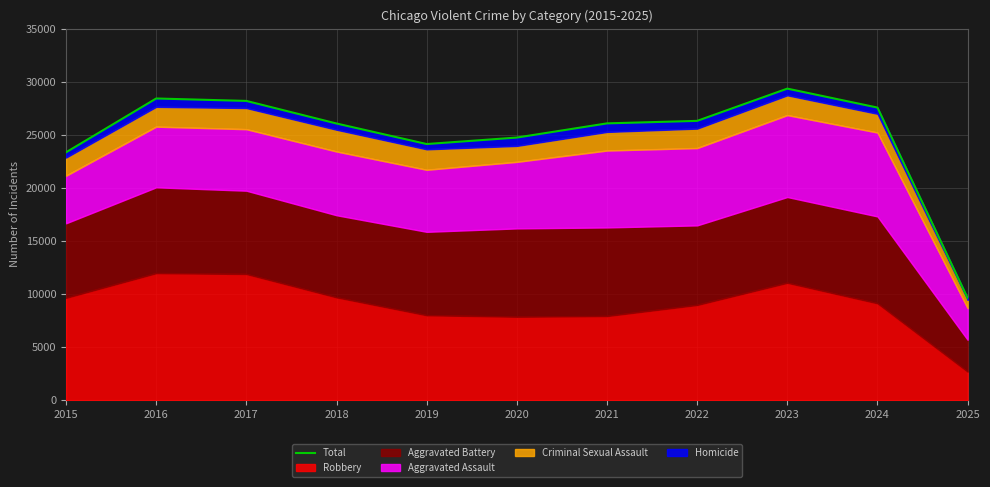

What is the change in value from 2016 to 2024?

-856